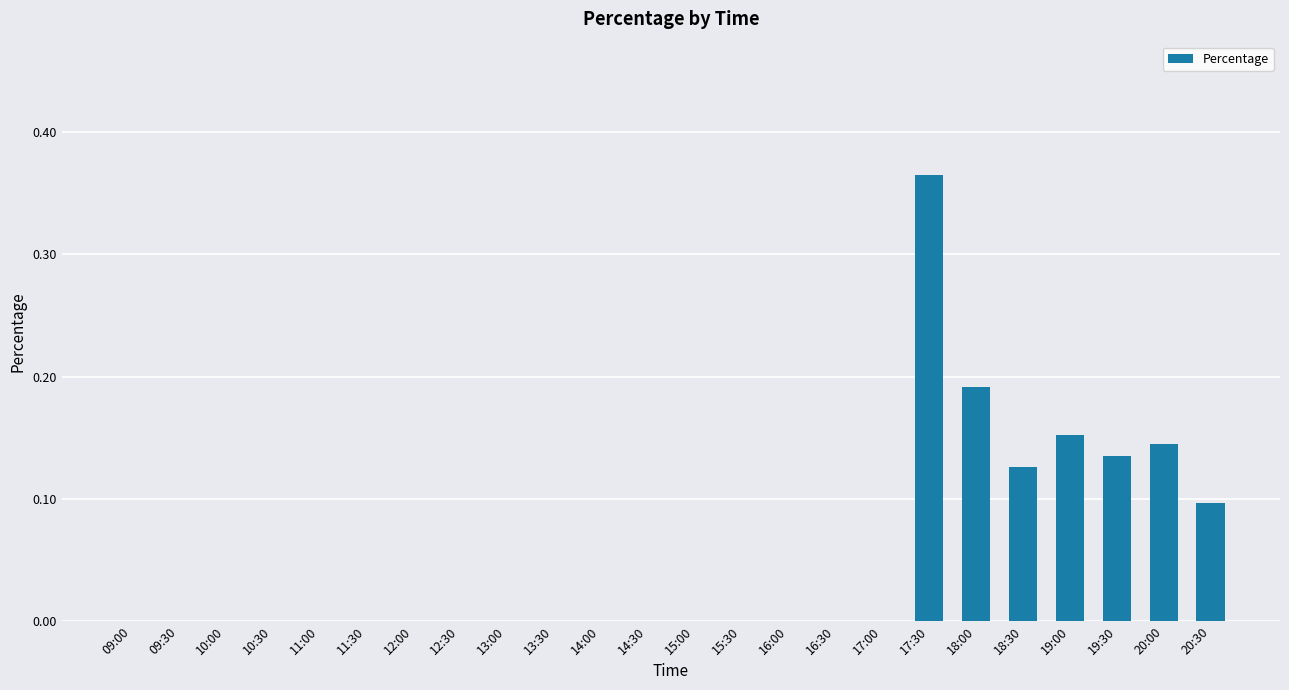

True or false: the data shows 0.0 at 10:30.

True